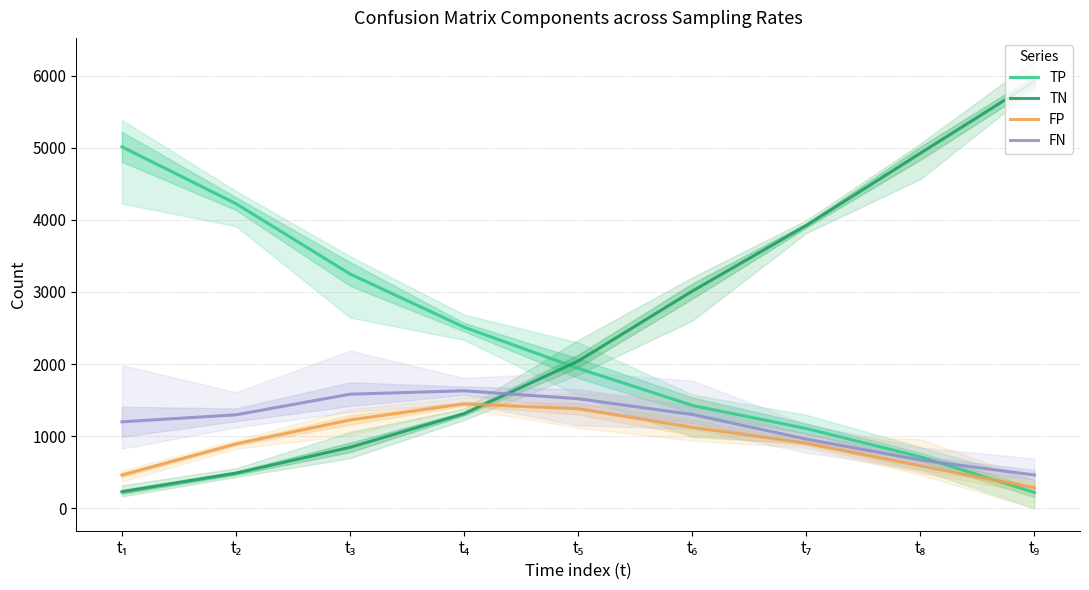

Reading left to right, transcribe all the data shown in this chart.

TP: t₁=5011.8	t₂=4223.7	t₃=3248.9	t₄=2511.5	t₅=1941.1	t₆=1427.3	t₇=1106.5	t₈=714.1	t₉=219.8
TN: t₁=229.2	t₂=487.5	t₃=845.3	t₄=1312.1	t₅=2040.8	t₆=3010.1	t₇=3920.9	t₈=4922.0	t₉=5918.4
FP: t₁=460.8	t₂=893.5	t₃=1224.7	t₄=1447.9	t₅=1379.7	t₆=1122.7	t₇=903.9	t₈=588.8	t₉=284.4
FN: t₁=1199.2	t₂=1296.3	t₃=1582.1	t₄=1629.5	t₅=1519.2	t₆=1300.7	t₇=959.5	t₈=669.9	t₉=462.2